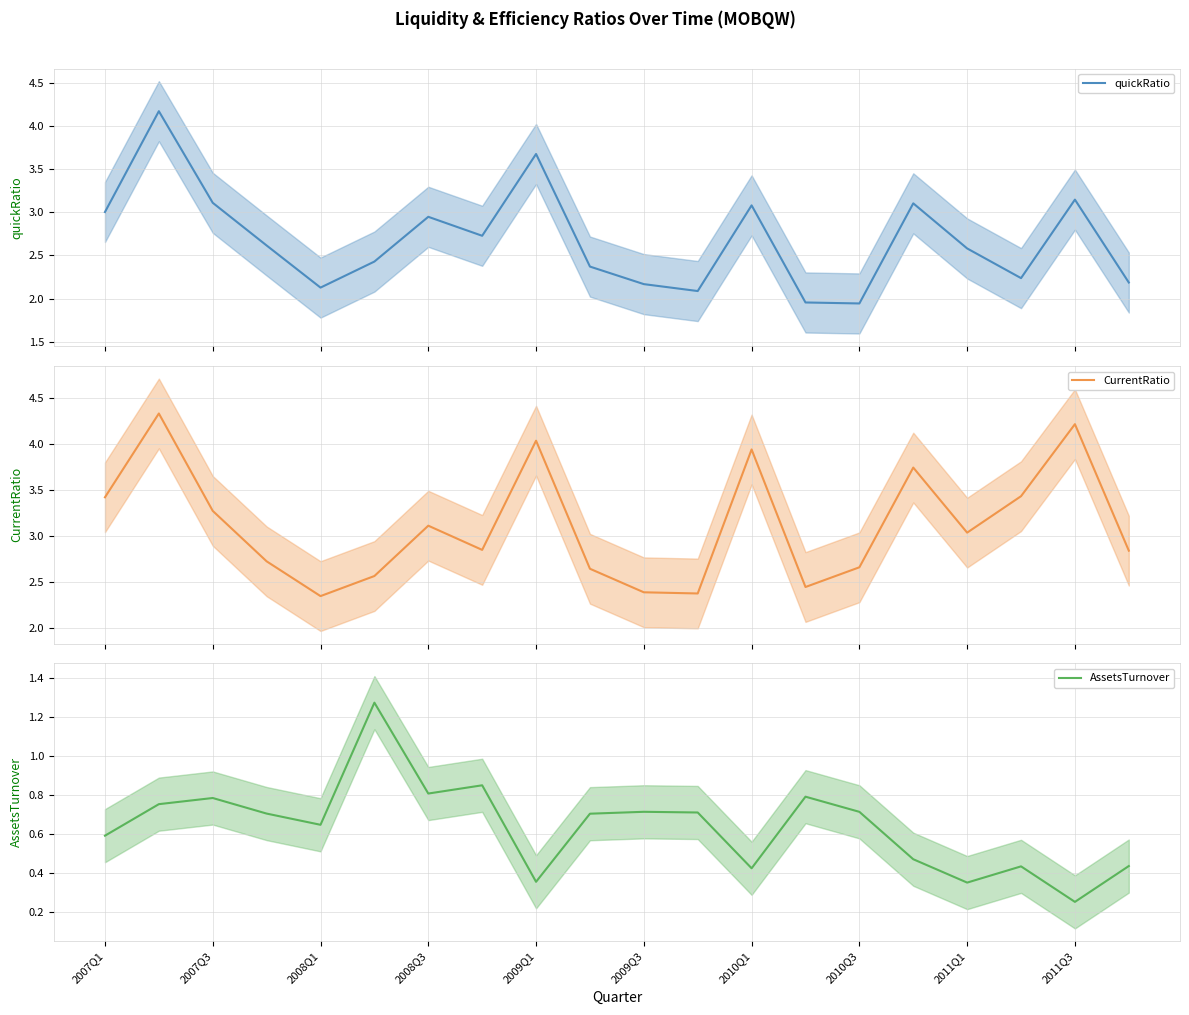

True or false: CurrentRatio and quickRatio cross at least once.

False